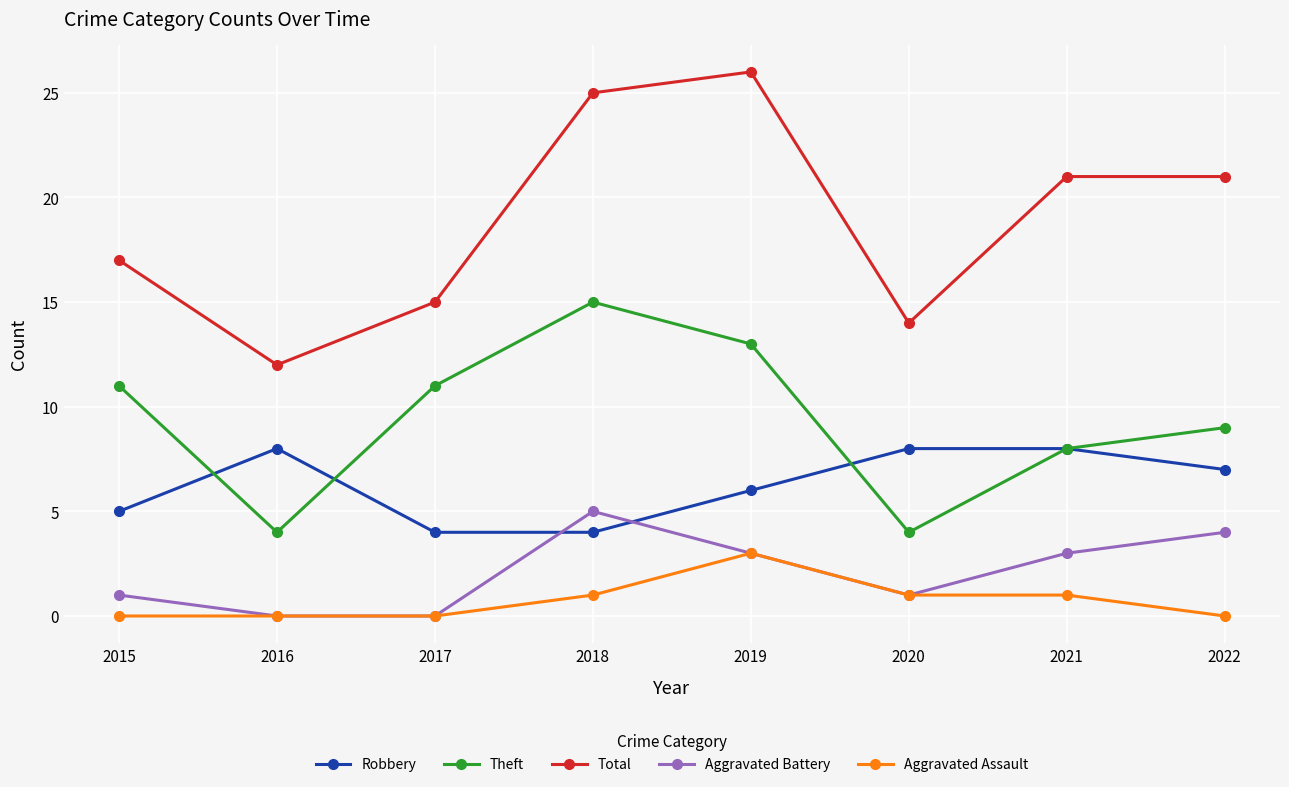

What is the difference between the Total values at 2016 and 2019?

14